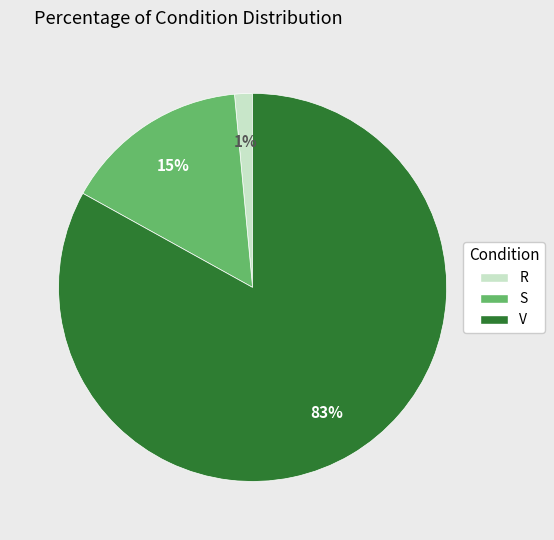

To the nearest percent, what percentage of the pie is S?

15%